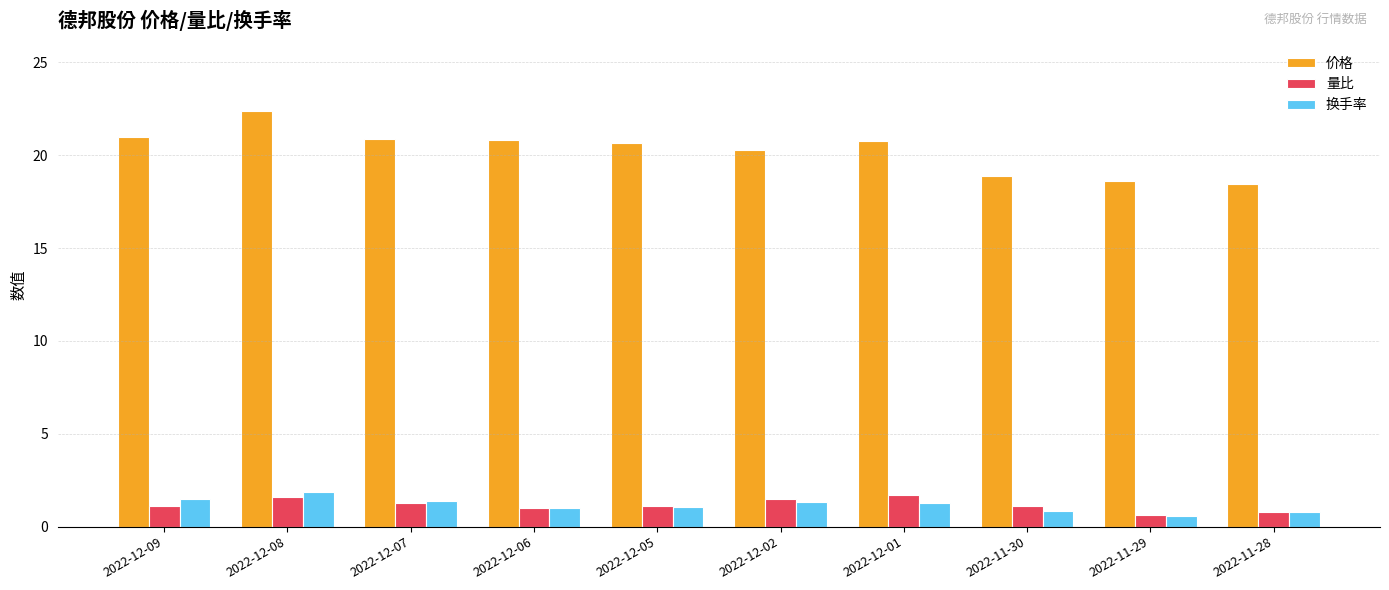

What is the average value of the 量比 series?

1.2